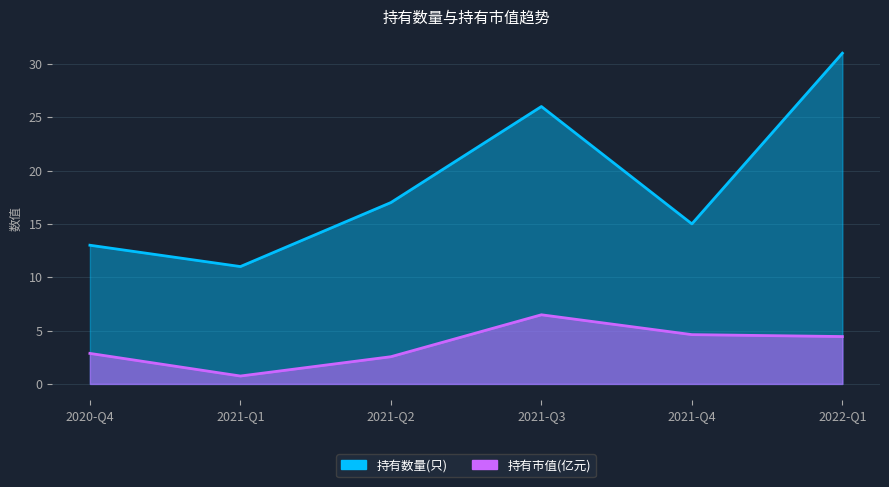

What is the difference between the 持有数量(只) values at 2020-Q4 and 2021-Q3?

13.0